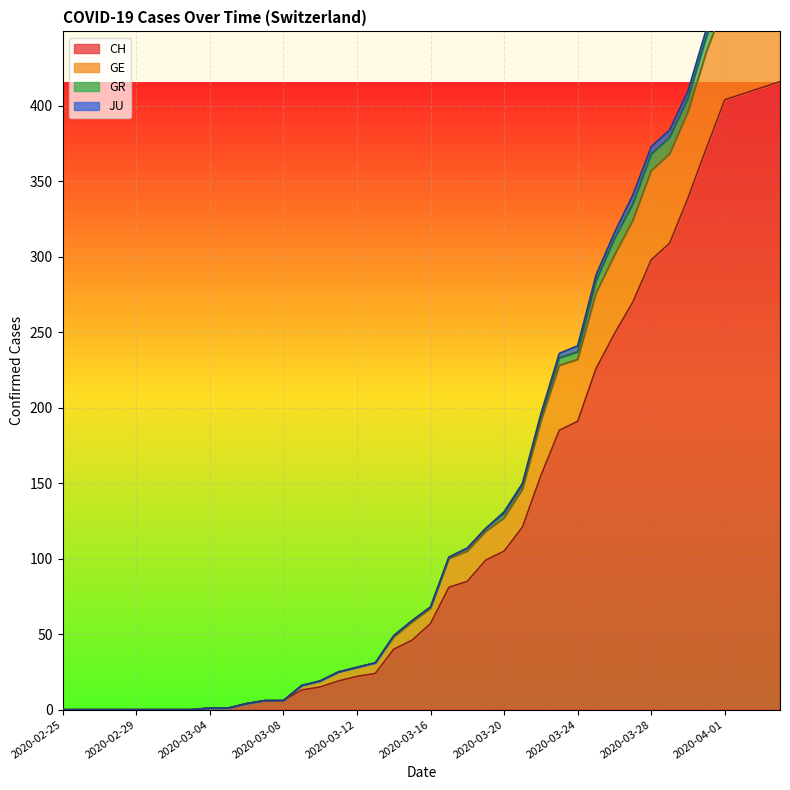

What is the highest value of the CH series?

416